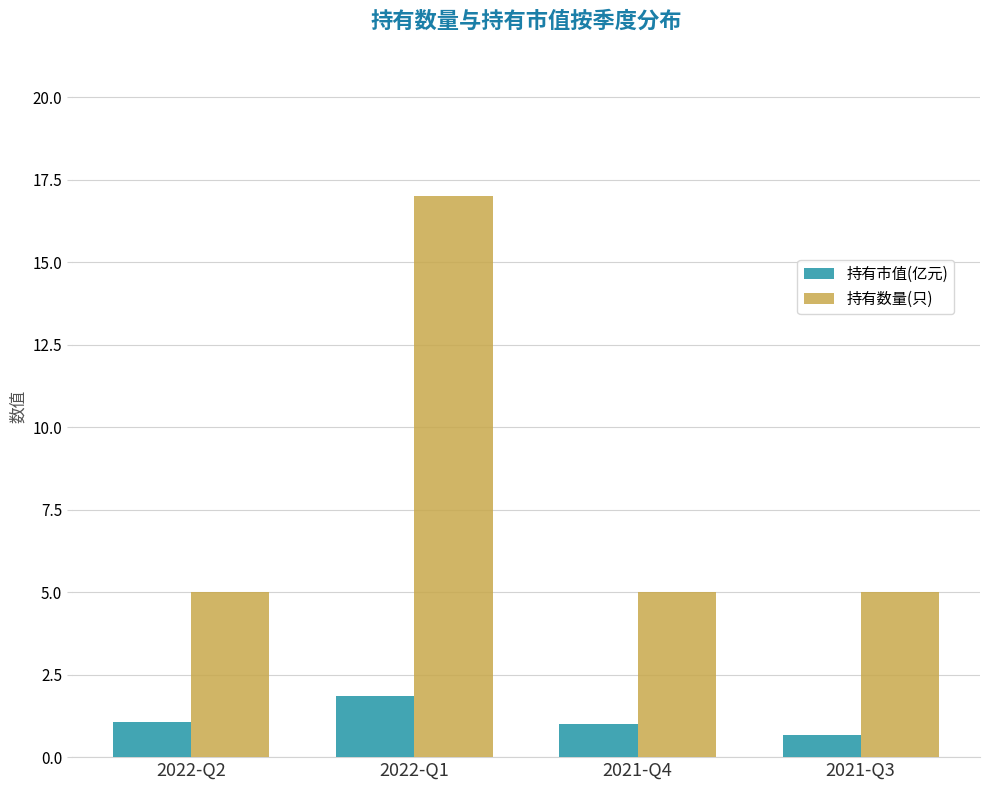

What value does the 持有数量(只) series have at 2021-Q3?

5.0